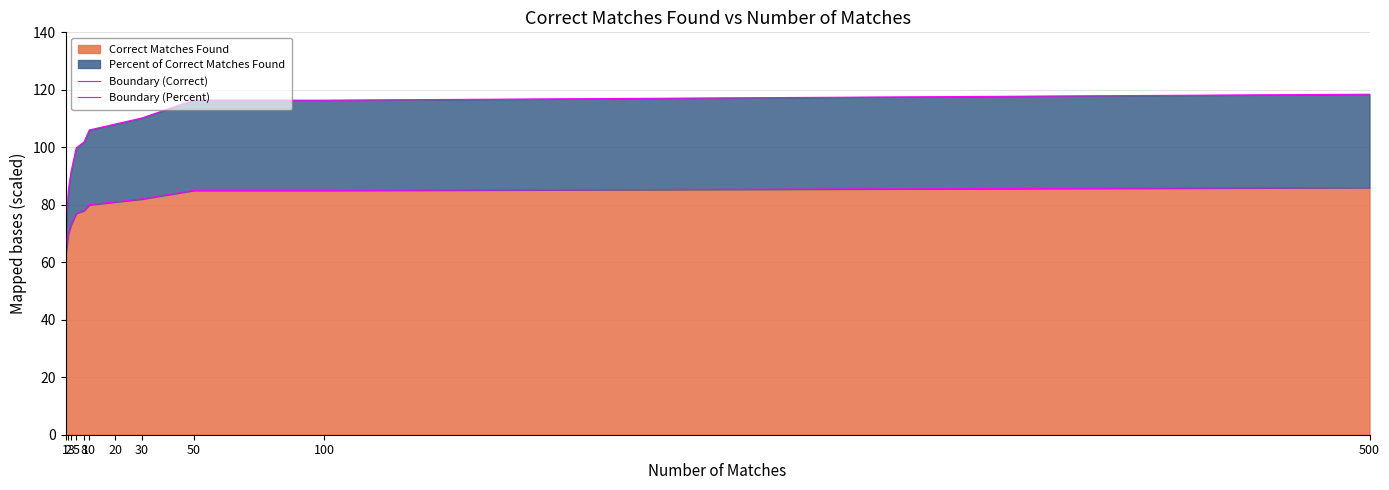

What is the value of the Boundary (Correct) point at the 6th from the left?

80.0